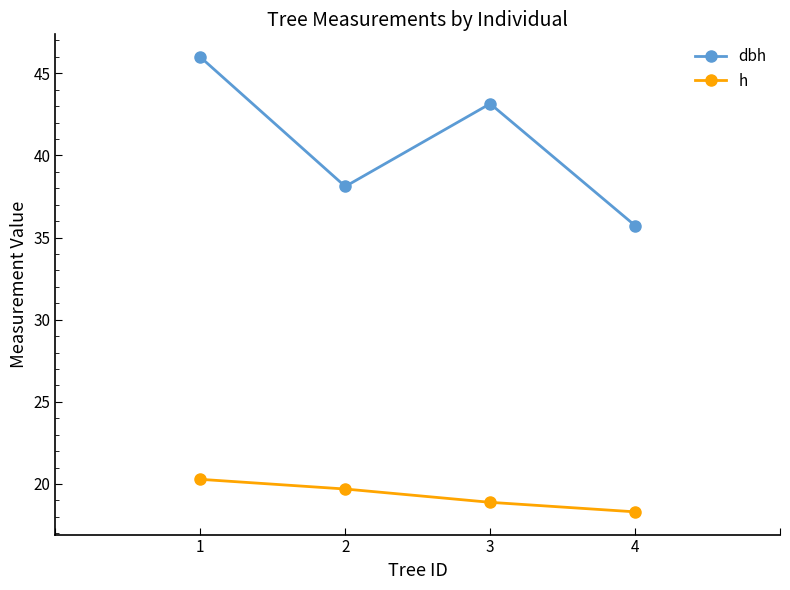

What is the difference between the second highest and second lowest values in the h series?

0.8